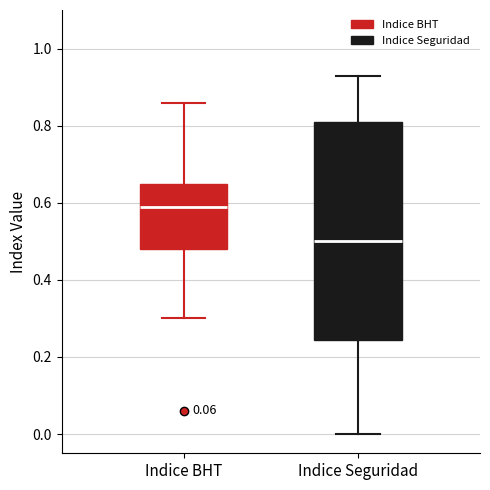

Which box's median line is the lowest?

Indice Seguridad